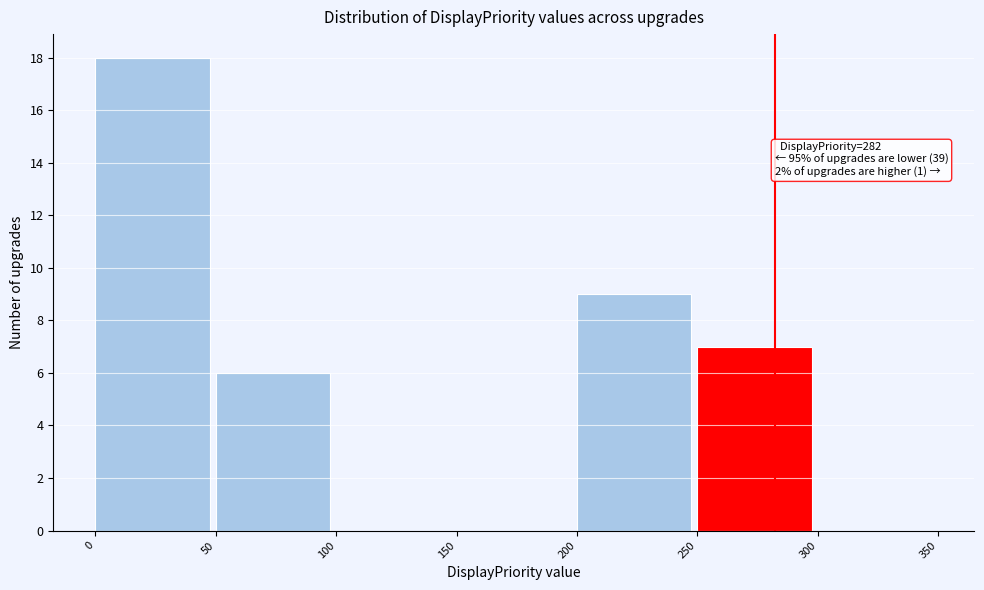

Over which range of the x-axis is the bar tallest?

0 to 50